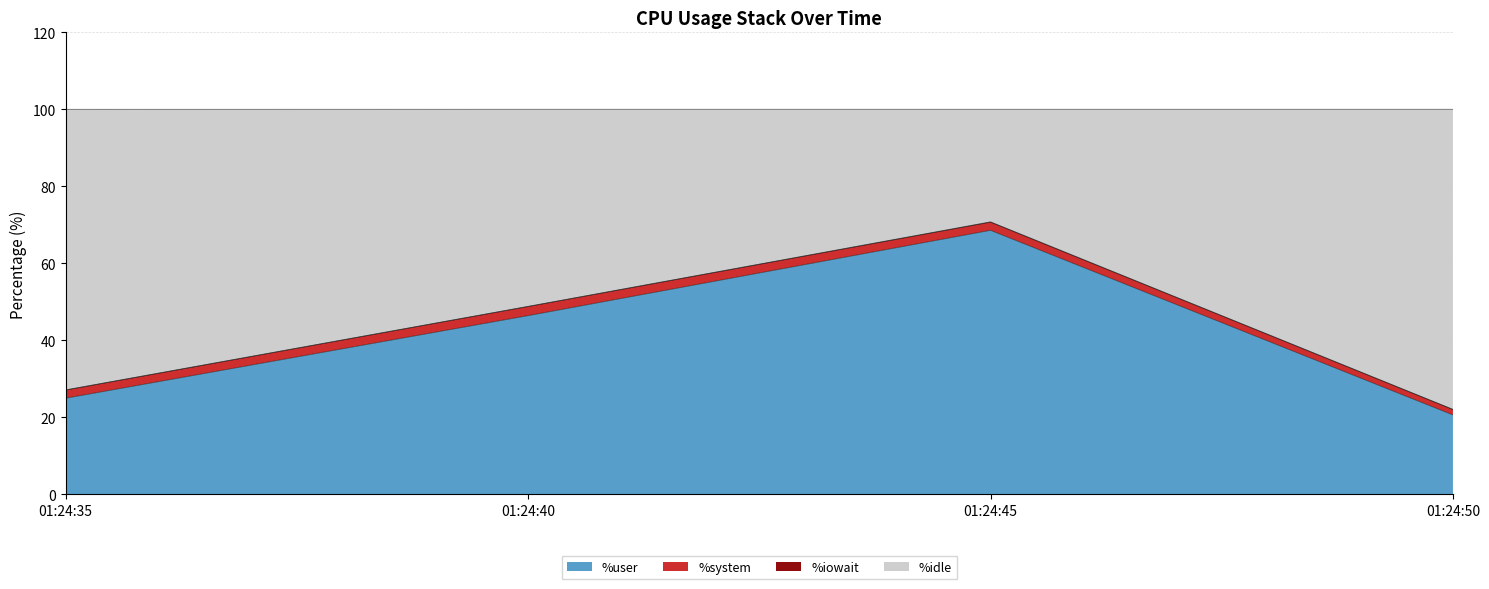

The value of %user at 01:24:35 is 8.1. True or false?

False